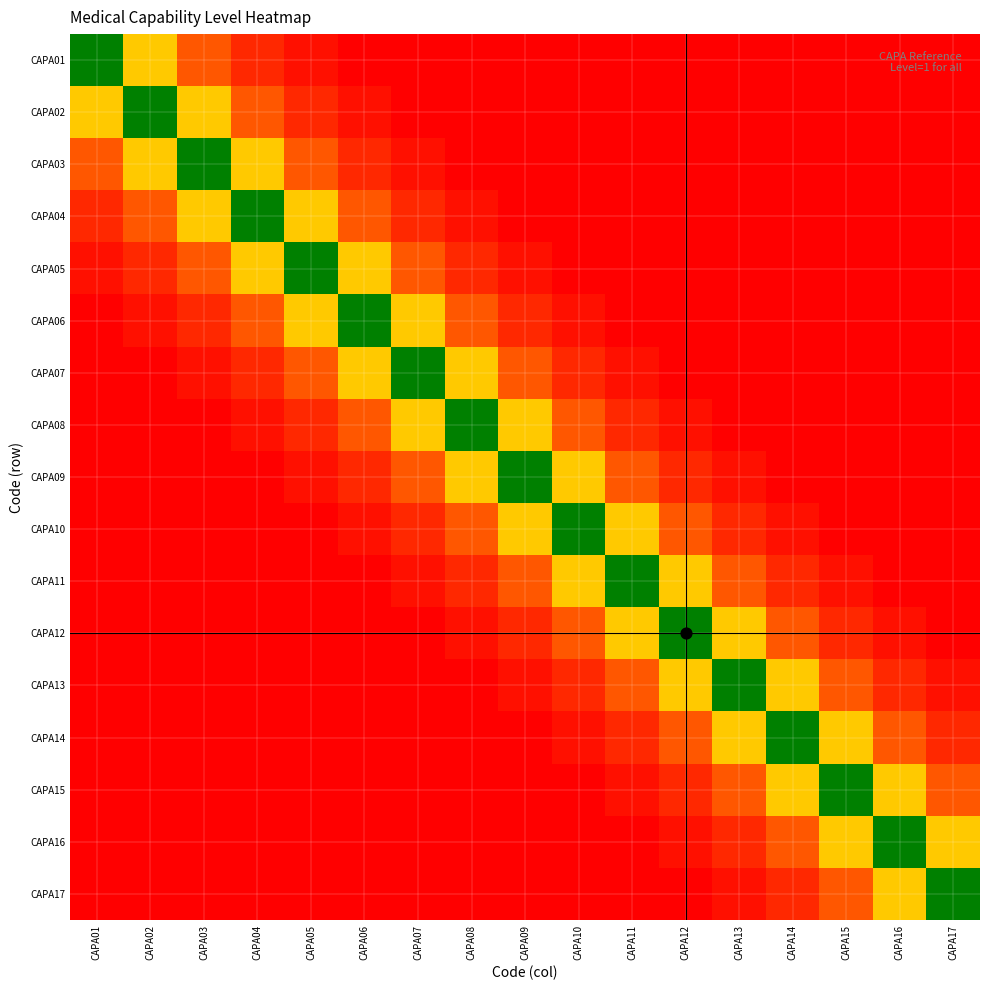

What is the spread (max minus min) of values at CAPA01?

1.0